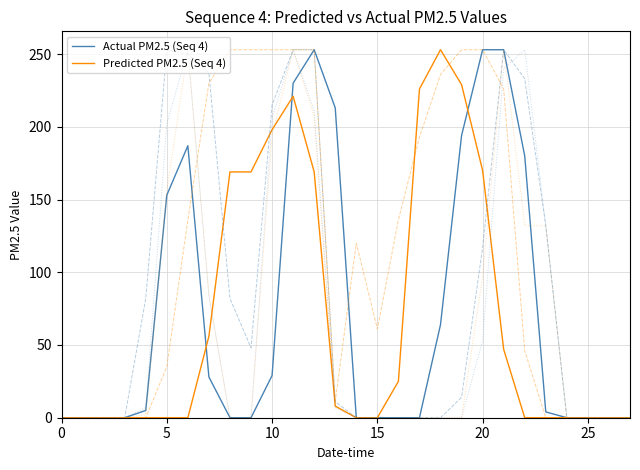

What is the greatest value displayed?

253